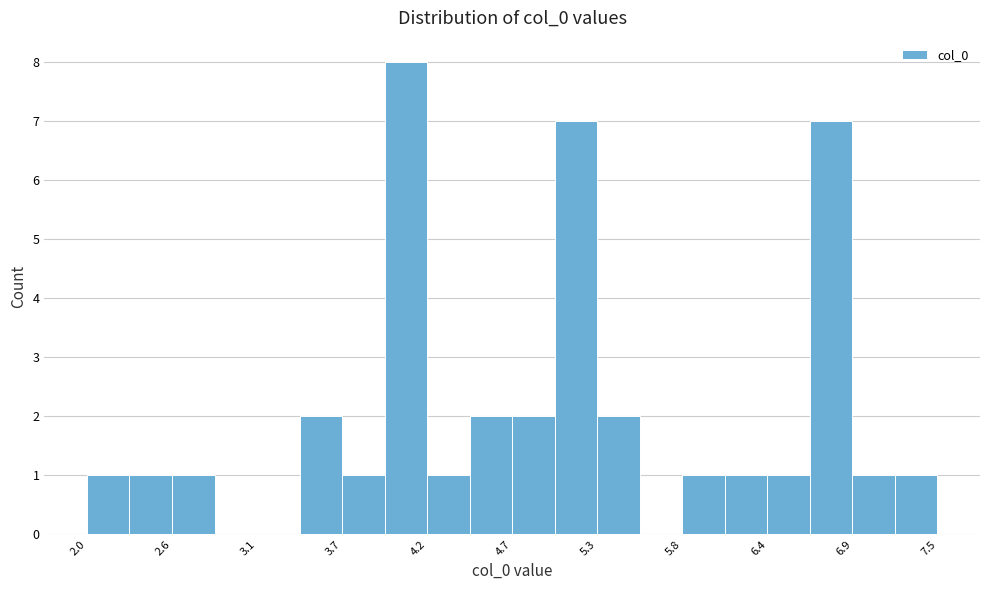

Read against the x-axis, roughly where is the centre of the tallest bar?

4.1